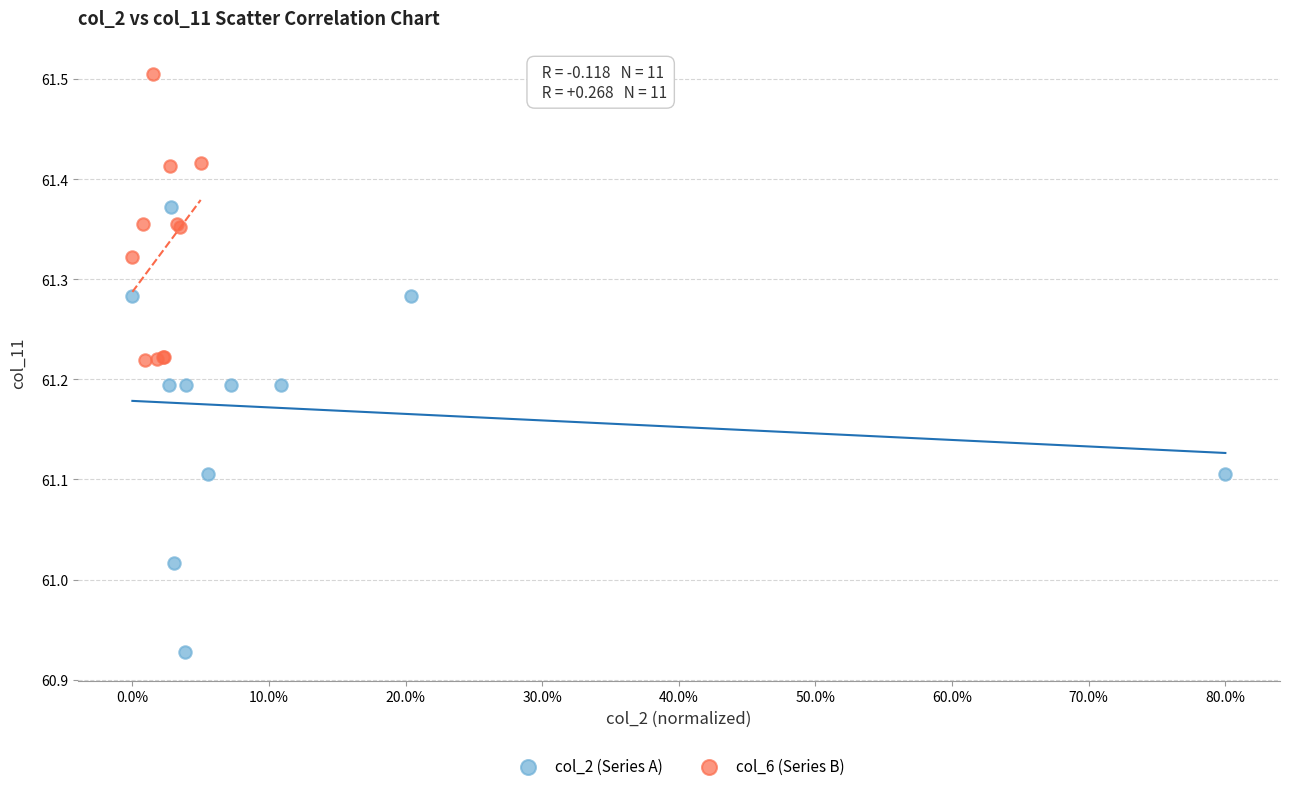

Which series contains the highest Y value?

col_6 (Series B)